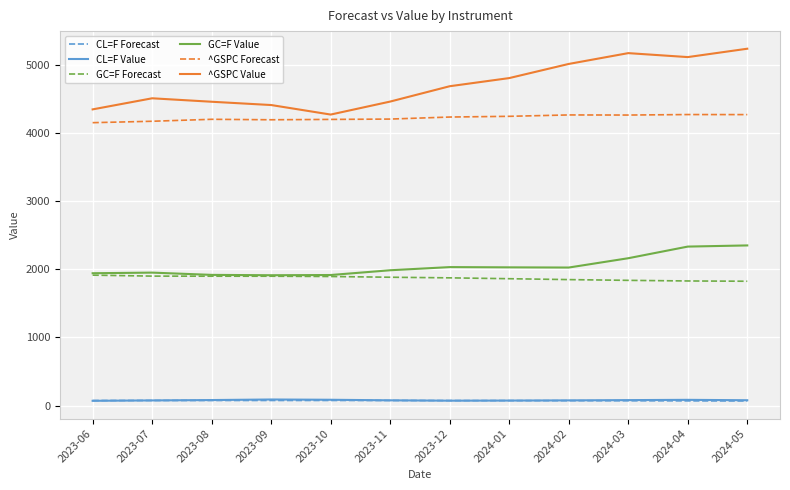

True or false: ^GSPC Value and CL=F Forecast intersect in this chart.

False